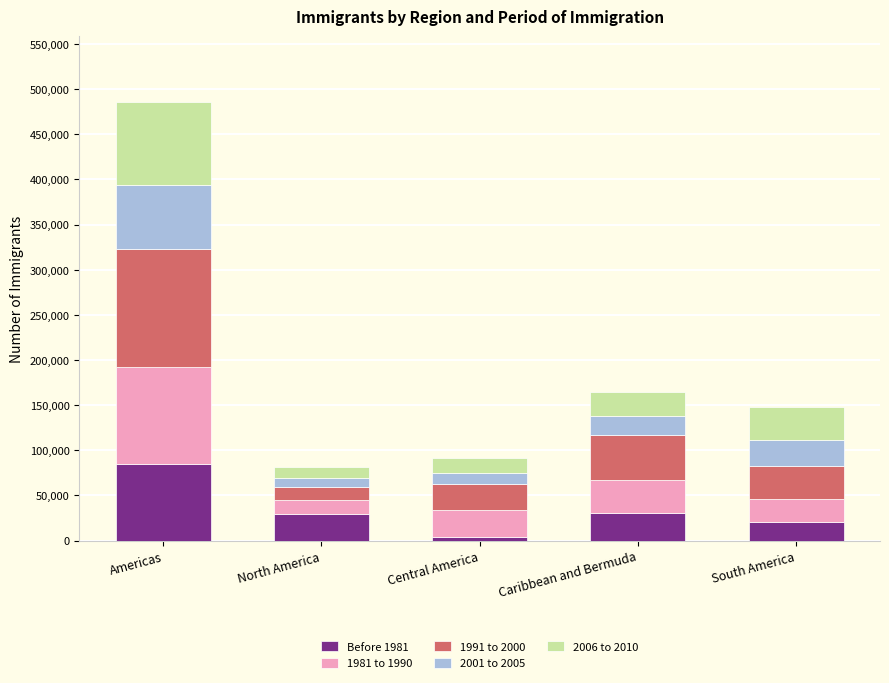

At which category is the sum across all series the highest?

Americas